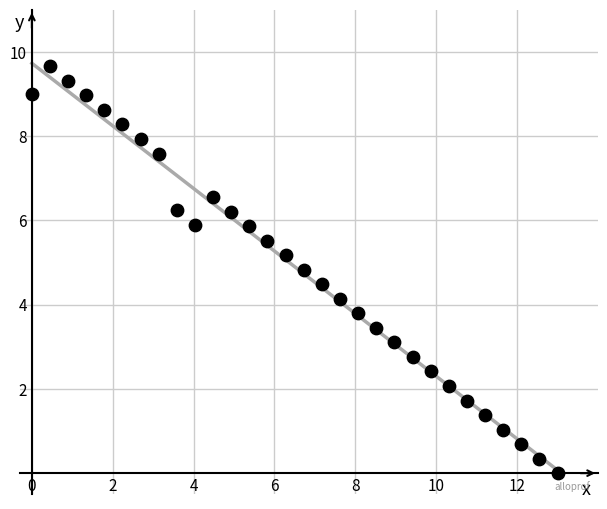

What is the range of Y values (max minus min)?

9.7